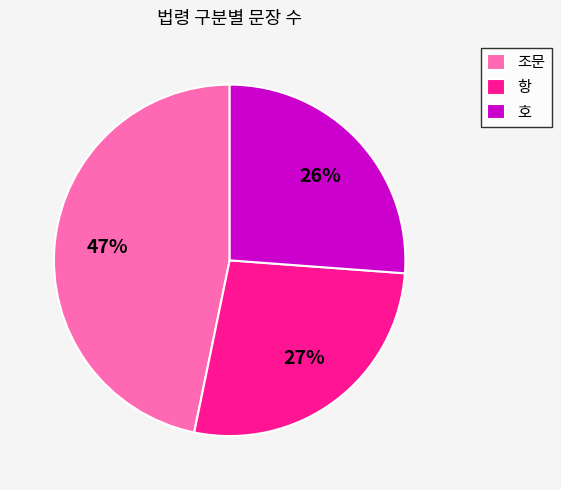

True or false: 호 accounts for 26% of the total.

True